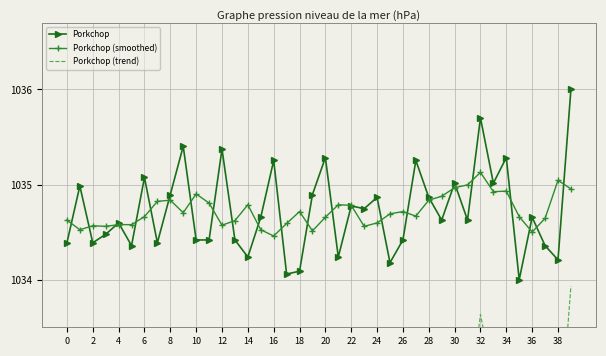

How many times do Porkchop and Porkchop (smoothed) cross each other?

25